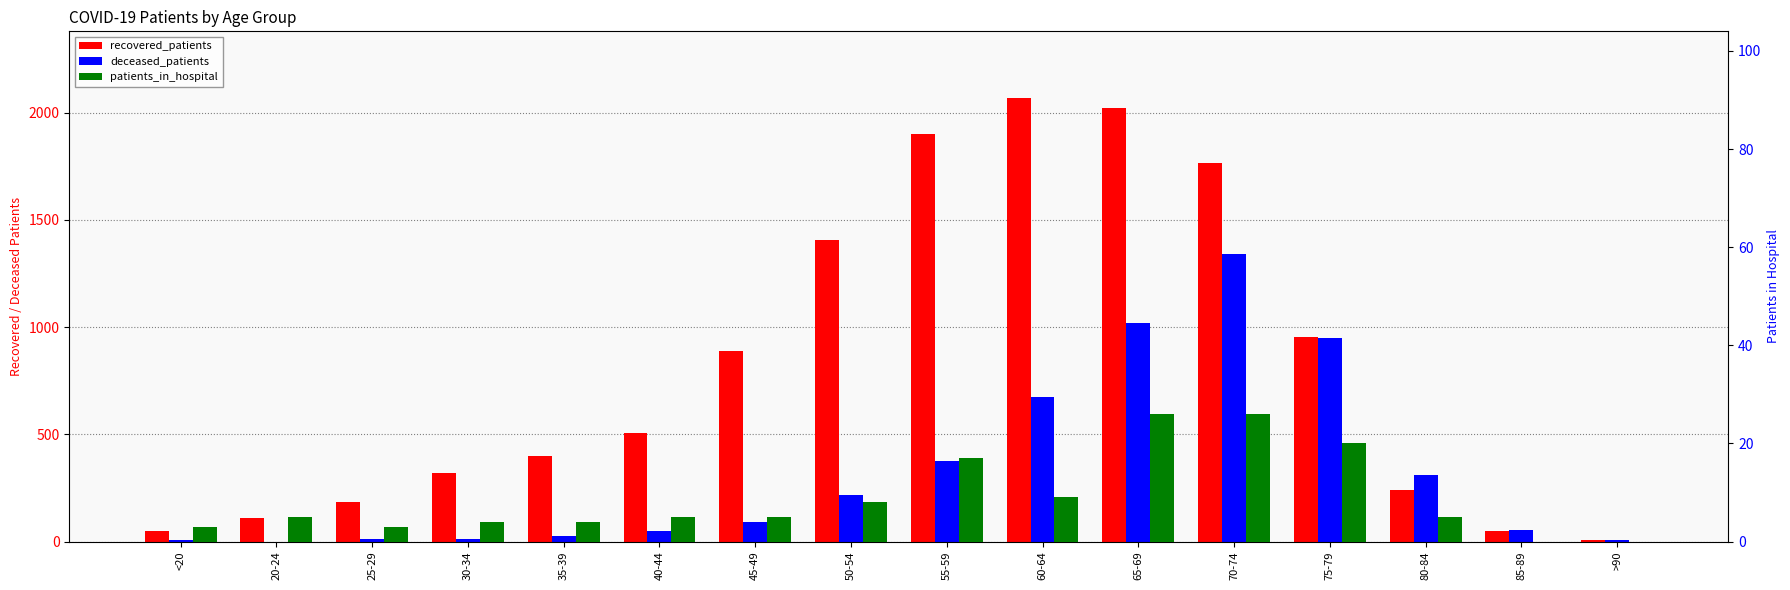

Are the bars grouped side by side (vs. stacked)?

Yes